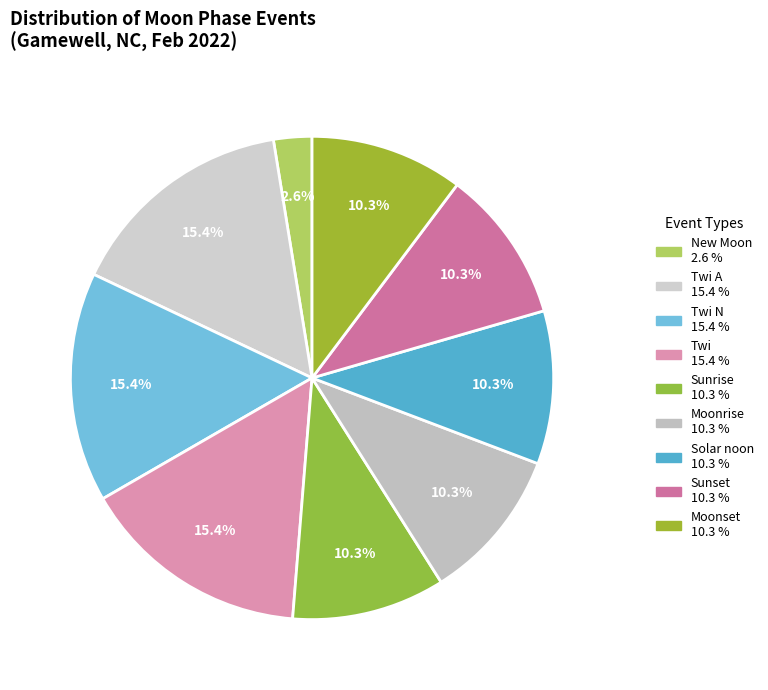

How many slices are in this pie chart?

9